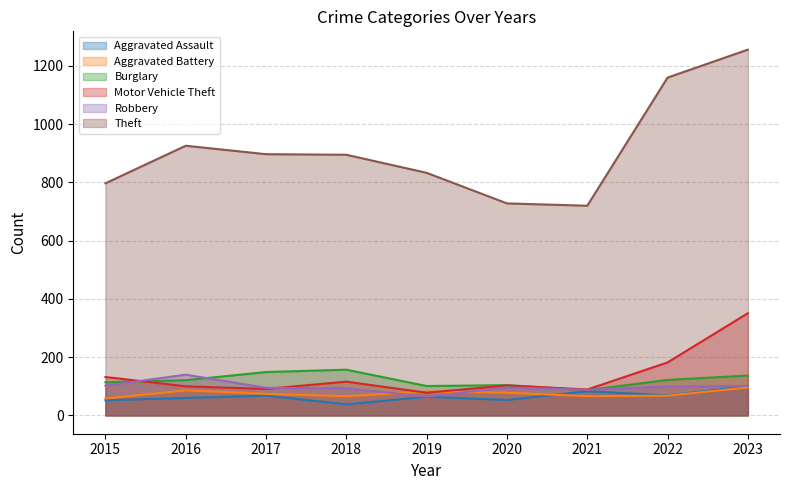

What is the average value of the Robbery series?

98